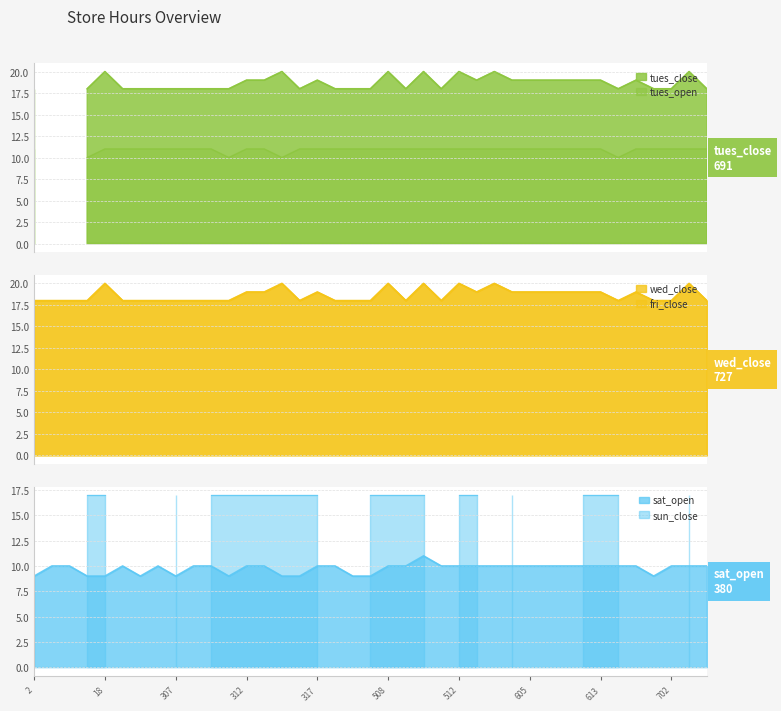

What value does the sat_open series have at 308?

10